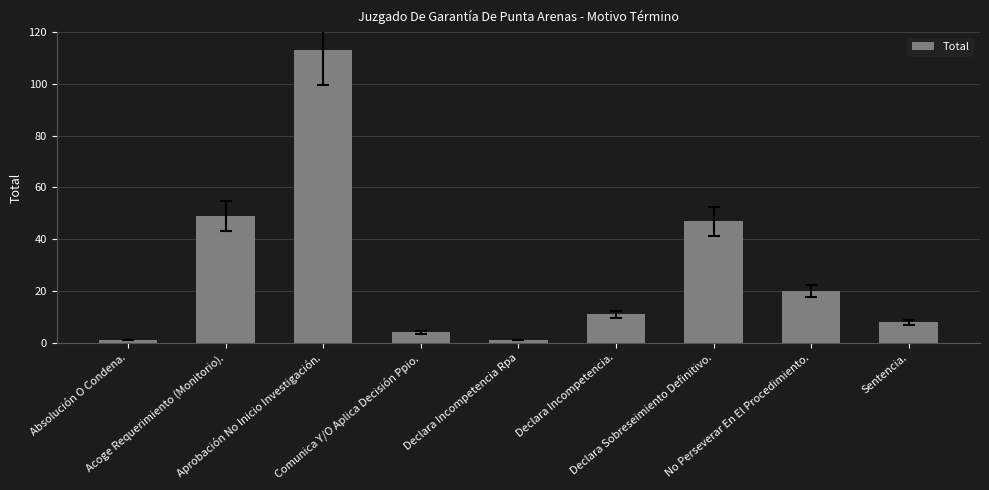

True or false: the data shows 68 at Acoge Requerimiento (Monitorio)..

False